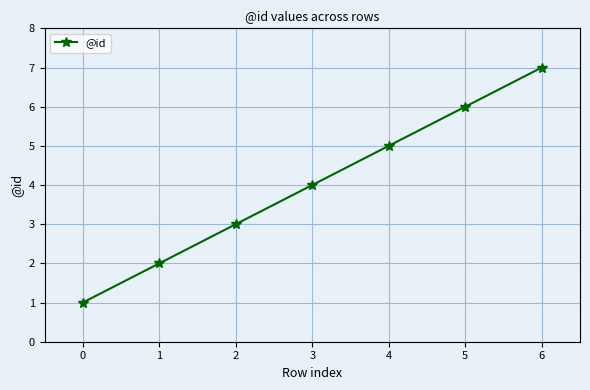

Rank the categories by value from highest to lowest.

6, 5, 4, 3, 2, 1, 0